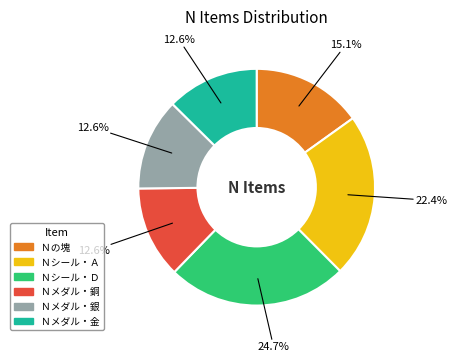

How many slices are in this pie chart?

6